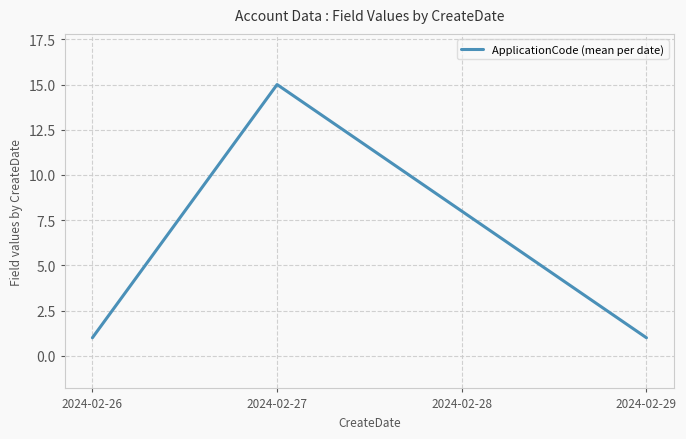

Is this an area chart (filled region under the line)?

No